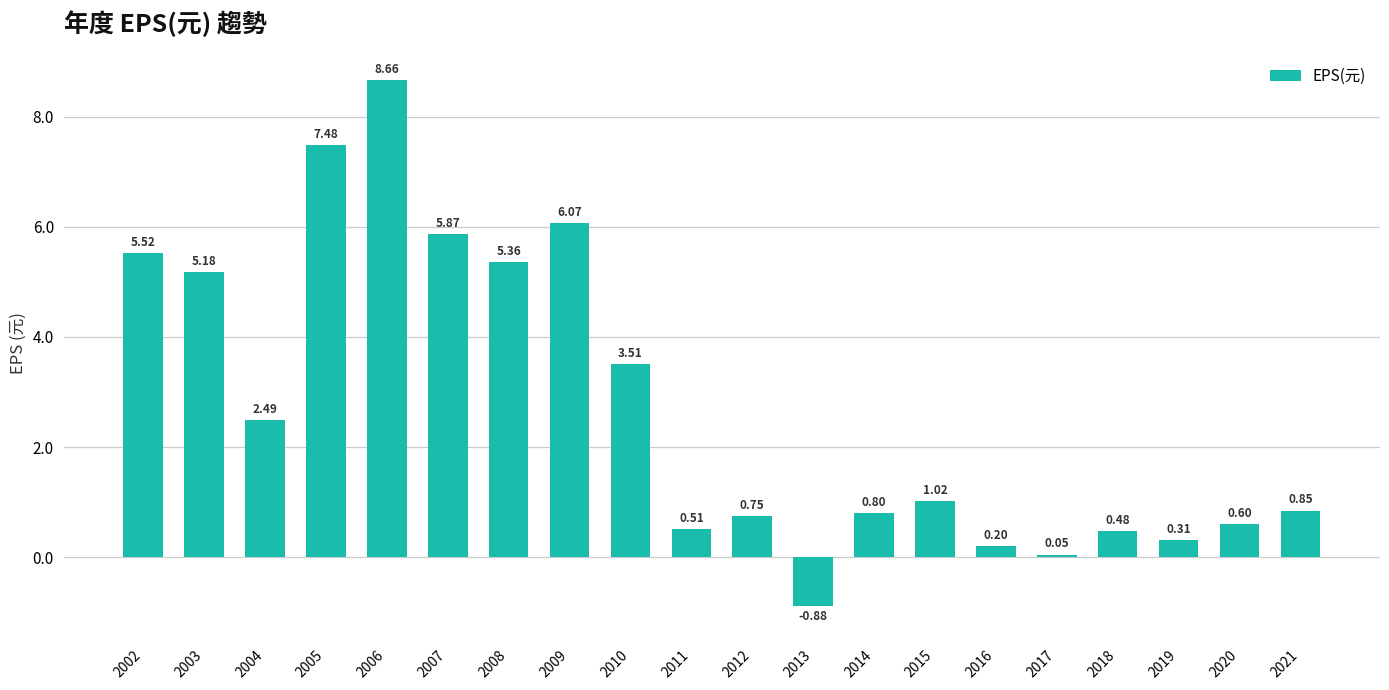

List the labels in order of value, smallest first.

2013, 2017, 2016, 2019, 2018, 2011, 2020, 2012, 2014, 2021, 2015, 2004, 2010, 2003, 2008, 2002, 2007, 2009, 2005, 2006